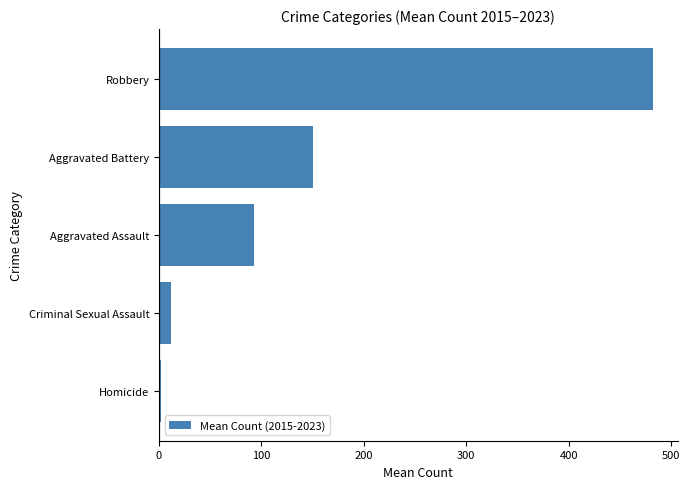

Count the number of data series in this chart.

1